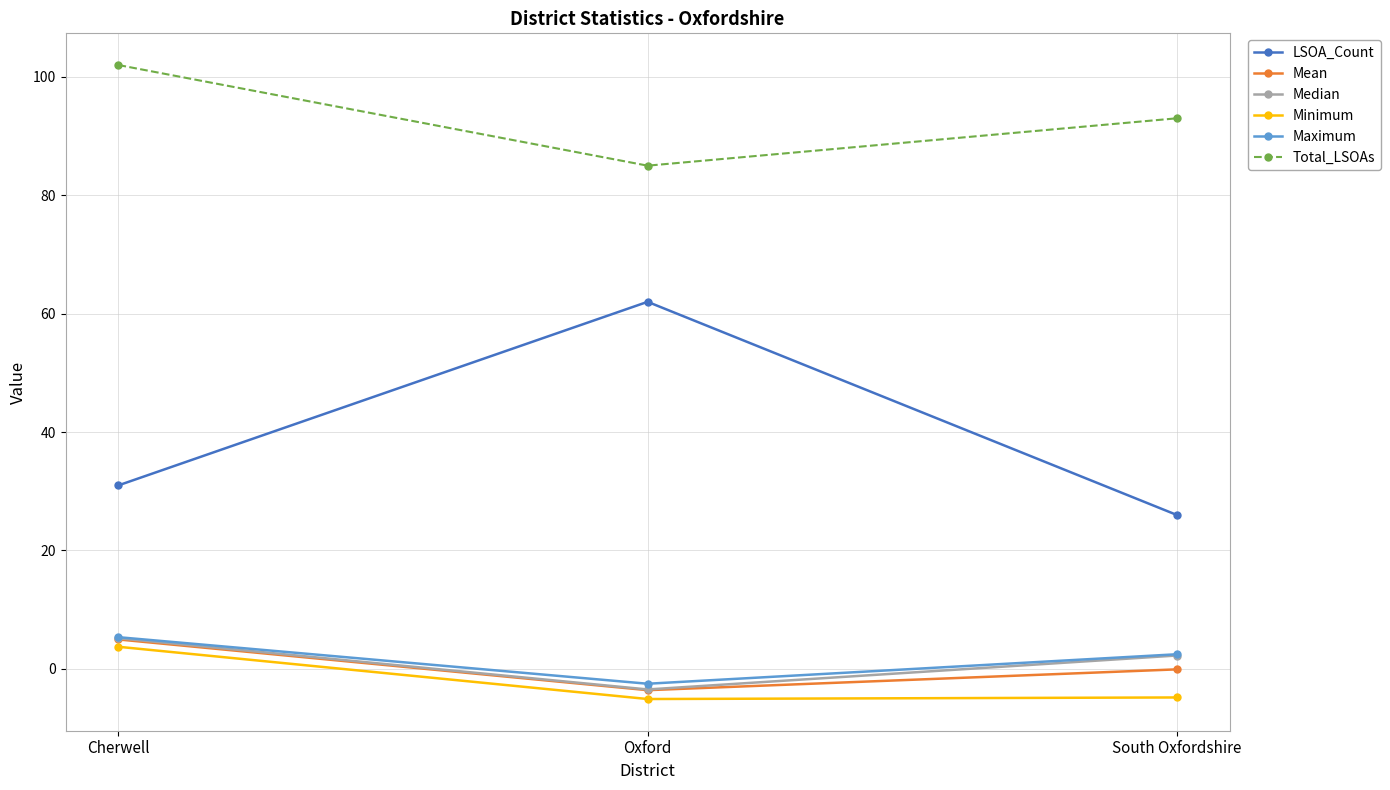

How many Total_LSOAs values are between 85 and 102?

3